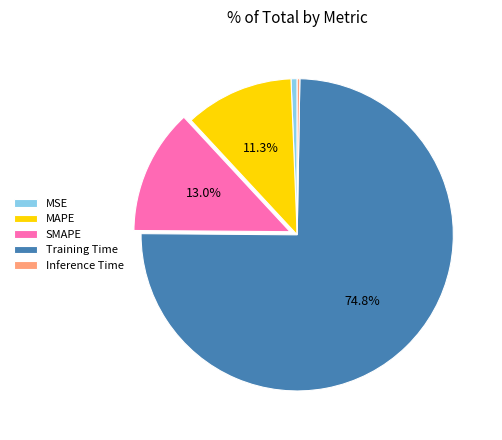

The MAPE slice represents 22% of the pie. True or false?

False